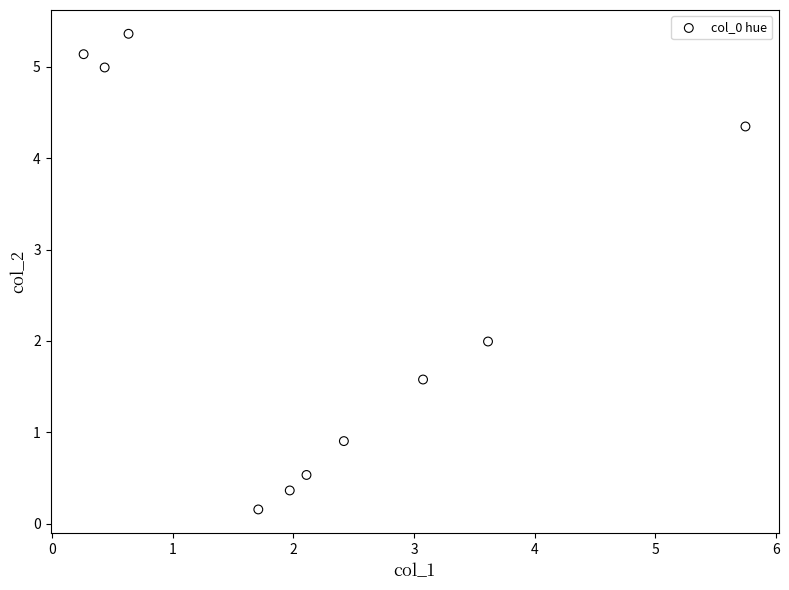

What is the range of Y values (max minus min)?

5.2